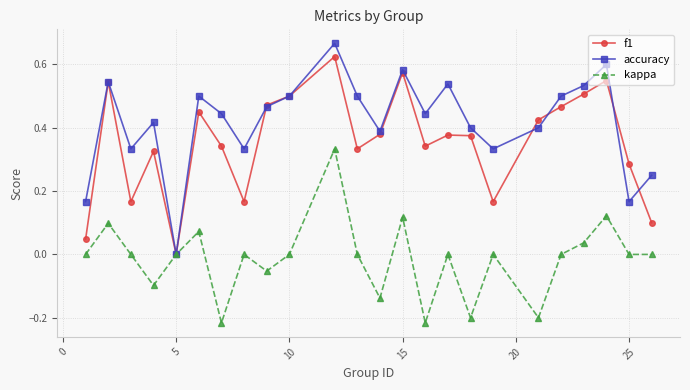

True or false: kappa has more than 0 points higher than both neighbors.

True